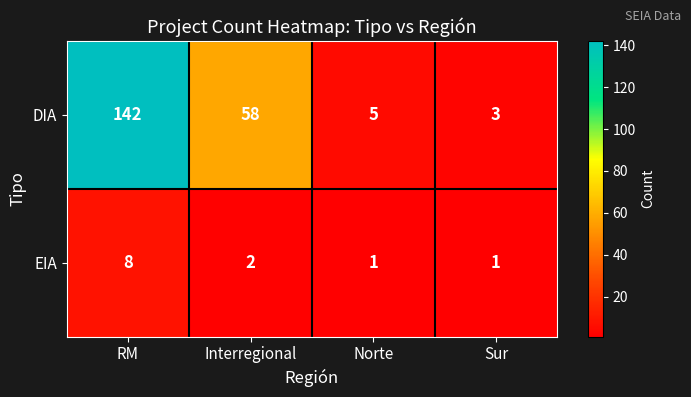

At which label does EIA first exceed 2?

RM